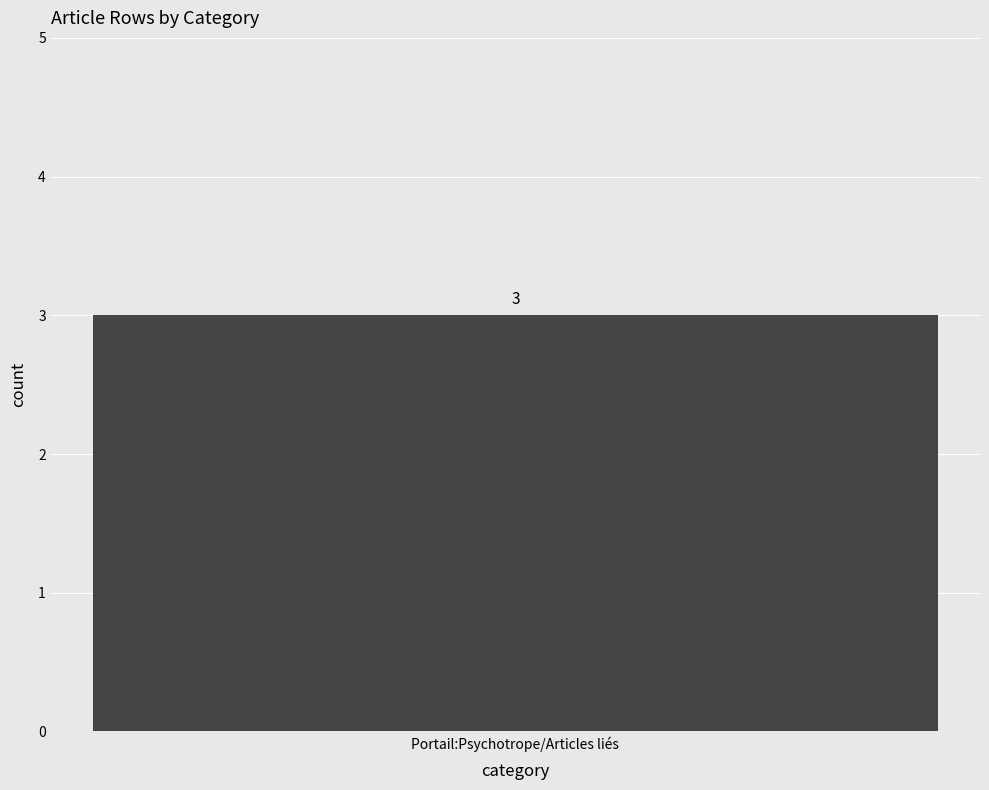

Does the chart contain stacked bars?

No